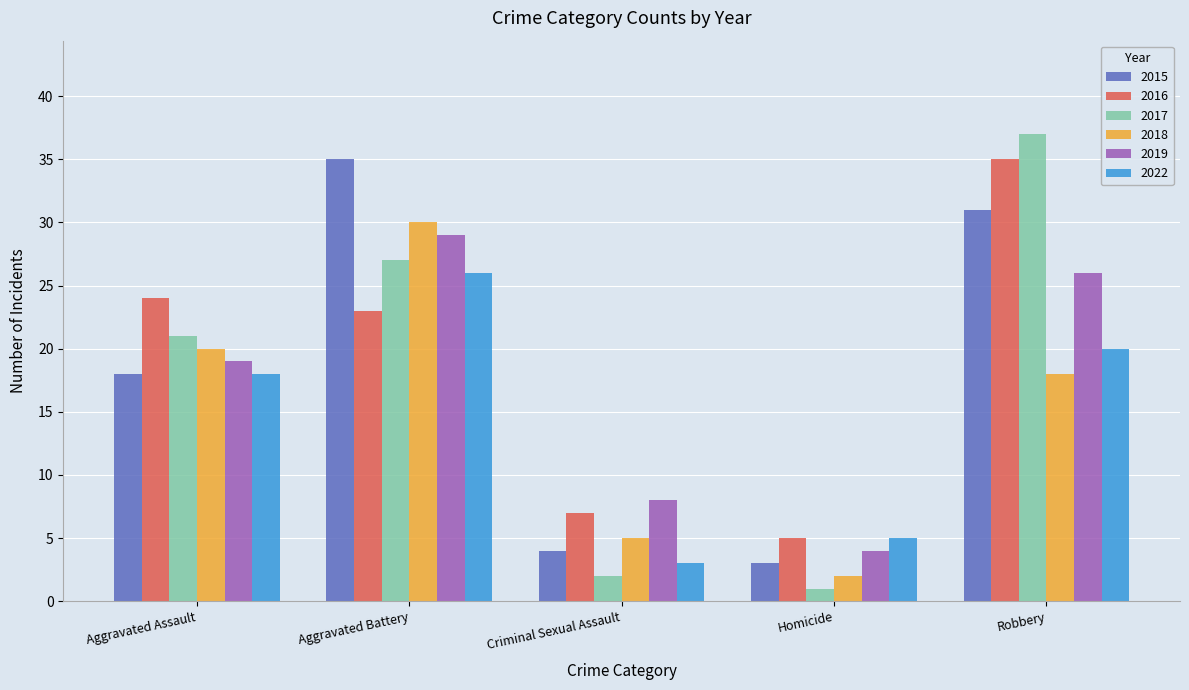

How many distinct data groups are displayed?

6